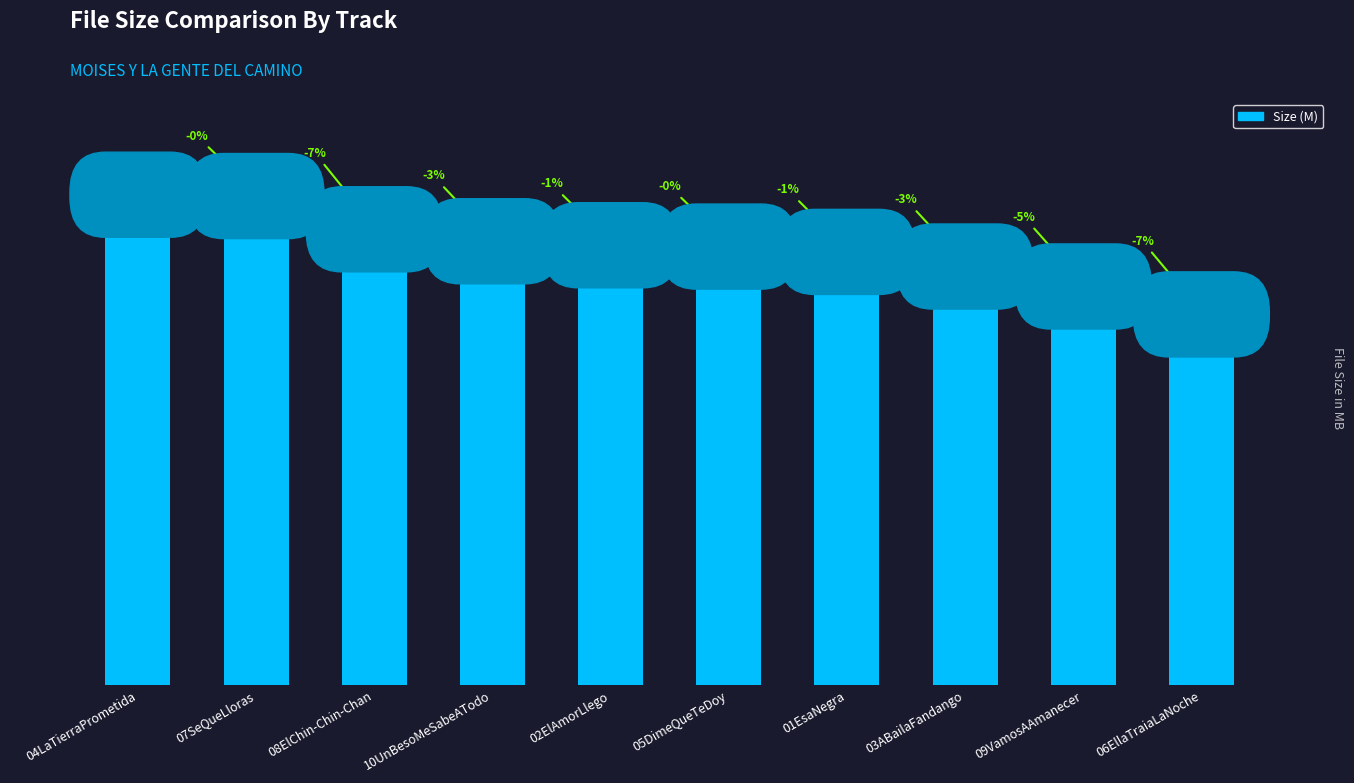

Does the chart contain any negative values?

No